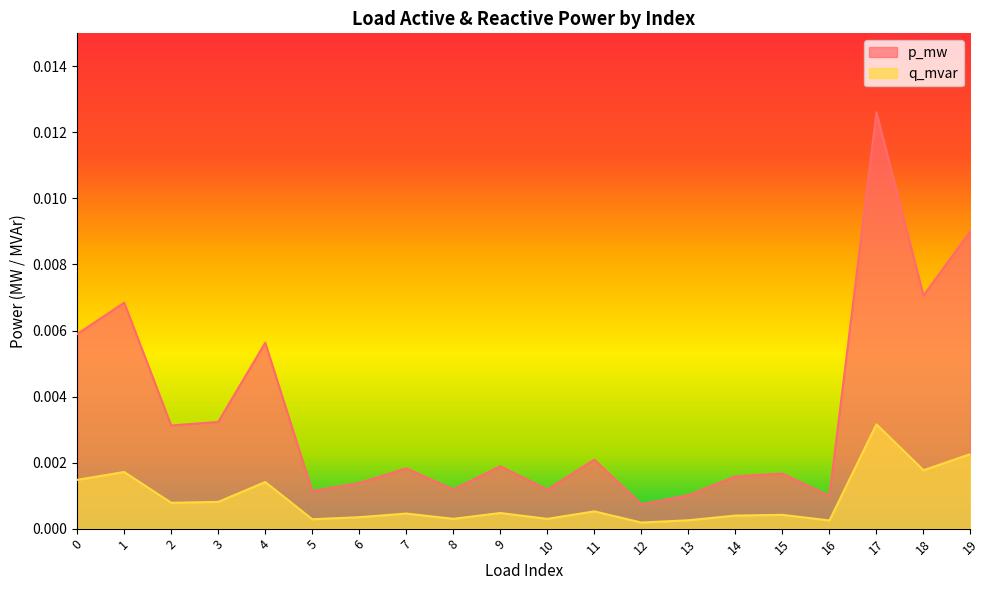

What are all the series names shown in the legend?

p_mw, q_mvar